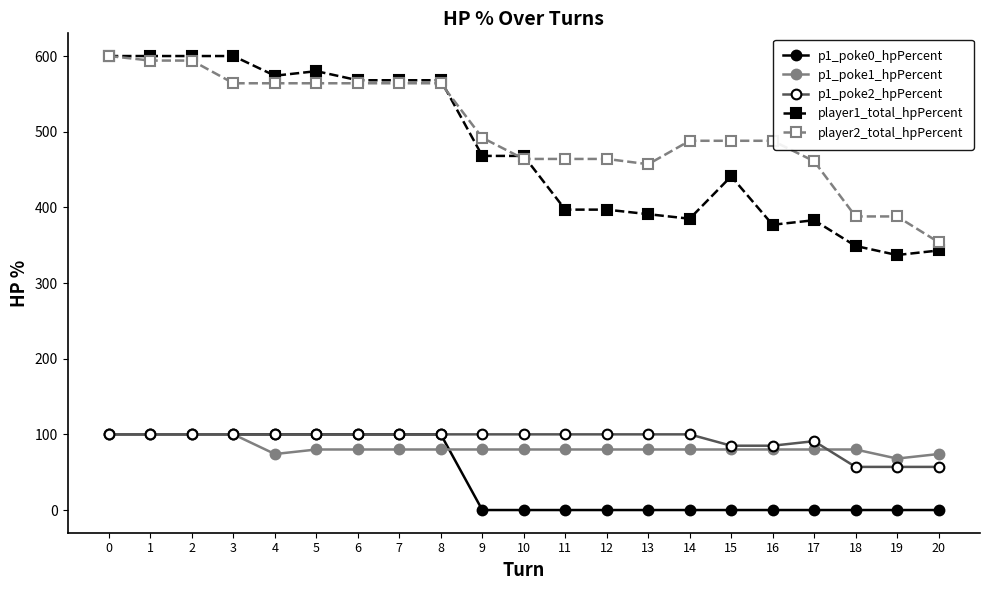

What is the difference between the maximum and minimum values in the p1_poke0_hpPercent series?

100